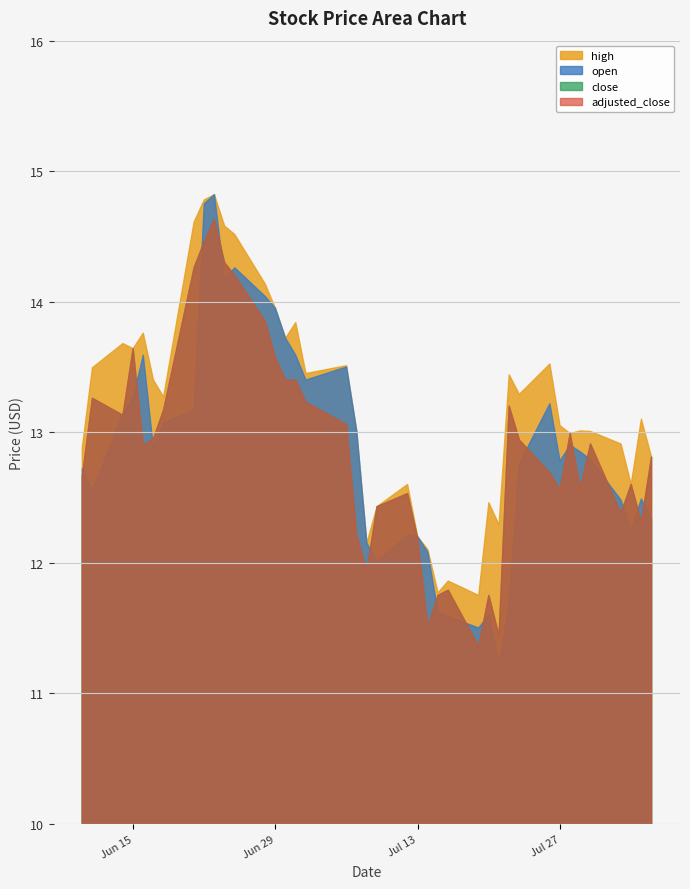

Reading left to right, extract all data points from this chart.

high: 2021-06-10=12.9	2021-06-11=13.5	2021-06-14=13.7	2021-06-15=13.6	2021-06-16=13.8	2021-06-17=13.4	2021-06-18=13.3	2021-06-21=14.6	2021-06-22=14.8	2021-06-23=14.8	2021-06-24=14.6	2021-06-25=14.5	2021-06-28=14.1	2021-06-29=13.9	2021-06-30=13.7	2021-07-01=13.8	2021-07-02=13.4	2021-07-06=13.5	2021-07-07=13.0	2021-07-08=12.2	2021-07-09=12.4	2021-07-12=12.6	2021-07-13=12.2	2021-07-14=12.1	2021-07-15=11.8	2021-07-16=11.9	2021-07-19=11.8	2021-07-20=12.5	2021-07-21=12.3	2021-07-22=13.4	2021-07-23=13.3	2021-07-26=13.5	2021-07-27=13.1	2021-07-28=13.0	2021-07-29=13.0	2021-07-30=13.0	2021-08-02=12.9	2021-08-03=12.6	2021-08-04=13.1	2021-08-05=12.8
open: 2021-06-10=12.7	2021-06-11=12.6	2021-06-14=13.1	2021-06-15=13.3	2021-06-16=13.6	2021-06-17=12.9	2021-06-18=13.1	2021-06-21=13.2	2021-06-22=14.8	2021-06-23=14.8	2021-06-24=14.2	2021-06-25=14.3	2021-06-28=14.0	2021-06-29=13.9	2021-06-30=13.7	2021-07-01=13.6	2021-07-02=13.4	2021-07-06=13.5	2021-07-07=13.0	2021-07-08=12.2	2021-07-09=12.0	2021-07-12=12.2	2021-07-13=12.2	2021-07-14=12.1	2021-07-15=11.6	2021-07-16=11.6	2021-07-19=11.5	2021-07-20=11.6	2021-07-21=11.2	2021-07-22=11.7	2021-07-23=12.8	2021-07-26=13.2	2021-07-27=12.8	2021-07-28=12.9	2021-07-29=12.8	2021-07-30=12.8	2021-08-02=12.5	2021-08-03=12.2	2021-08-04=12.5	2021-08-05=12.3
close: 2021-06-10=12.7	2021-06-11=13.3	2021-06-14=13.1	2021-06-15=13.6	2021-06-16=12.9	2021-06-17=12.9	2021-06-18=13.2	2021-06-21=14.3	2021-06-22=14.5	2021-06-23=14.6	2021-06-24=14.3	2021-06-25=14.2	2021-06-28=13.8	2021-06-29=13.6	2021-06-30=13.4	2021-07-01=13.4	2021-07-02=13.2	2021-07-06=13.1	2021-07-07=12.2	2021-07-08=11.9	2021-07-09=12.4	2021-07-12=12.5	2021-07-13=12.2	2021-07-14=11.5	2021-07-15=11.8	2021-07-16=11.8	2021-07-19=11.4	2021-07-20=11.8	2021-07-21=11.4	2021-07-22=13.2	2021-07-23=12.9	2021-07-26=12.7	2021-07-27=12.6	2021-07-28=13.0	2021-07-29=12.6	2021-07-30=12.9	2021-08-02=12.4	2021-08-03=12.6	2021-08-04=12.3	2021-08-05=12.8
adjusted_close: 2021-06-10=12.7	2021-06-11=13.3	2021-06-14=13.1	2021-06-15=13.6	2021-06-16=12.9	2021-06-17=12.9	2021-06-18=13.2	2021-06-21=14.3	2021-06-22=14.5	2021-06-23=14.6	2021-06-24=14.3	2021-06-25=14.2	2021-06-28=13.8	2021-06-29=13.6	2021-06-30=13.4	2021-07-01=13.4	2021-07-02=13.2	2021-07-06=13.1	2021-07-07=12.2	2021-07-08=11.9	2021-07-09=12.4	2021-07-12=12.5	2021-07-13=12.2	2021-07-14=11.5	2021-07-15=11.8	2021-07-16=11.8	2021-07-19=11.4	2021-07-20=11.8	2021-07-21=11.4	2021-07-22=13.2	2021-07-23=12.9	2021-07-26=12.7	2021-07-27=12.6	2021-07-28=13.0	2021-07-29=12.6	2021-07-30=12.9	2021-08-02=12.4	2021-08-03=12.6	2021-08-04=12.3	2021-08-05=12.8